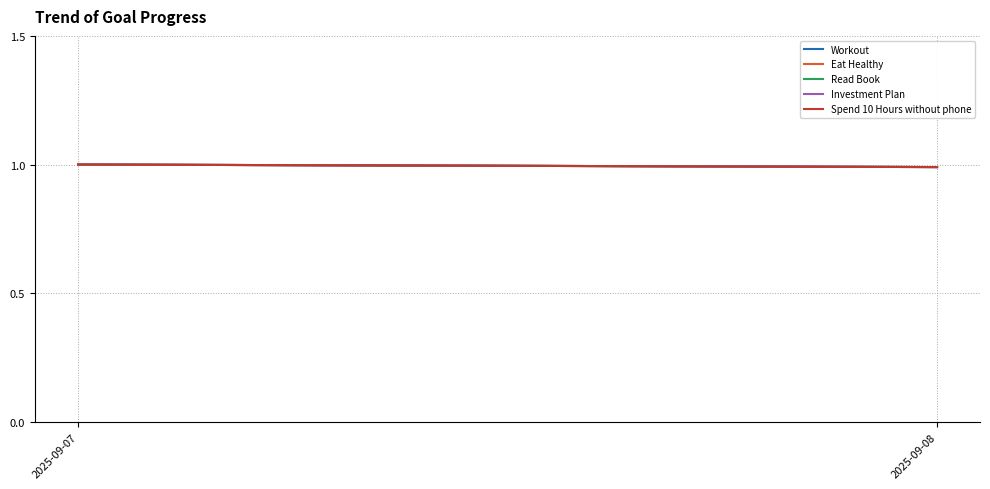

What is the maximum value for Spend 10 Hours without phone?

1.0